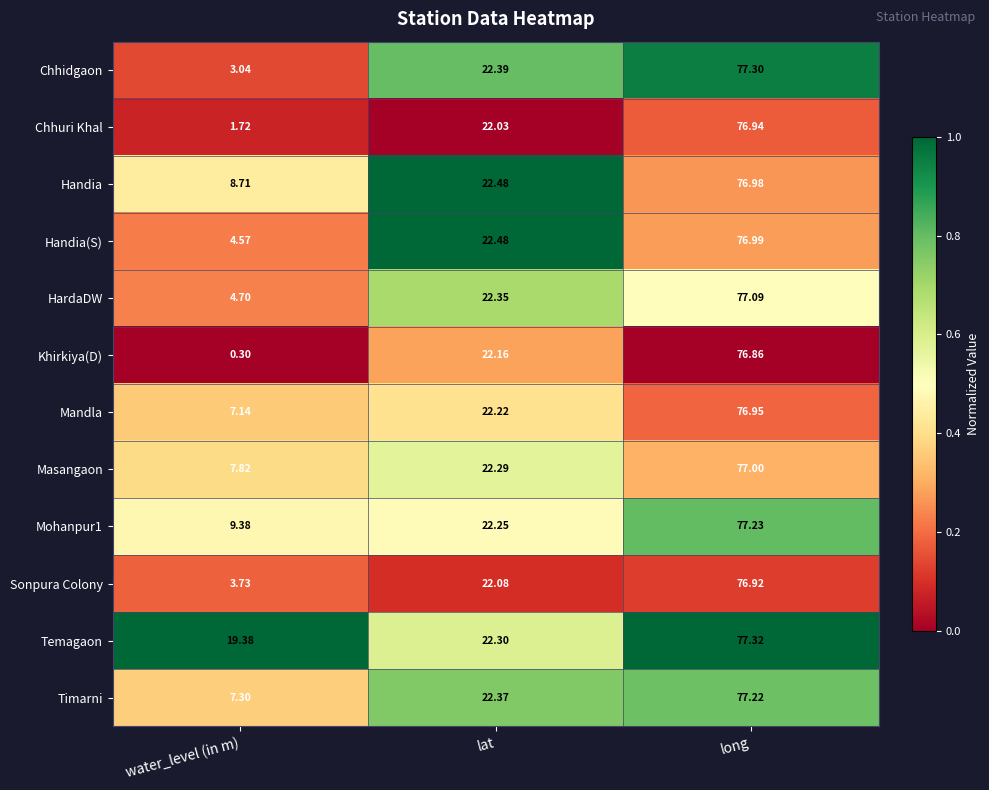

Count the number of data series in this chart.

12